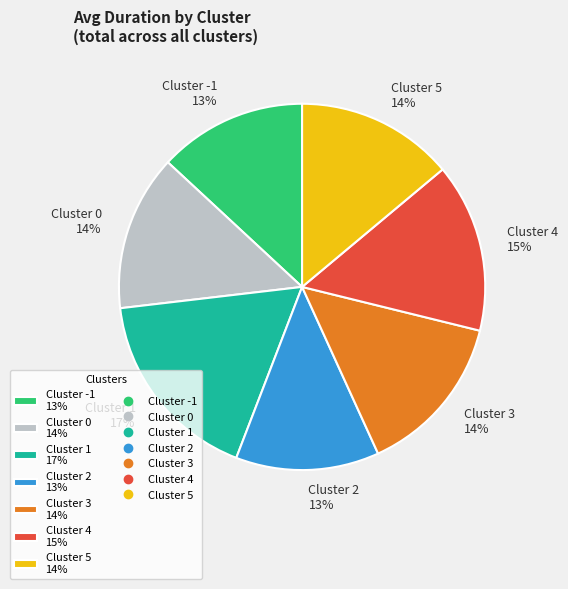

What is the ratio of the value at Cluster -1 13% to the value at Cluster 1 17%?

0.8